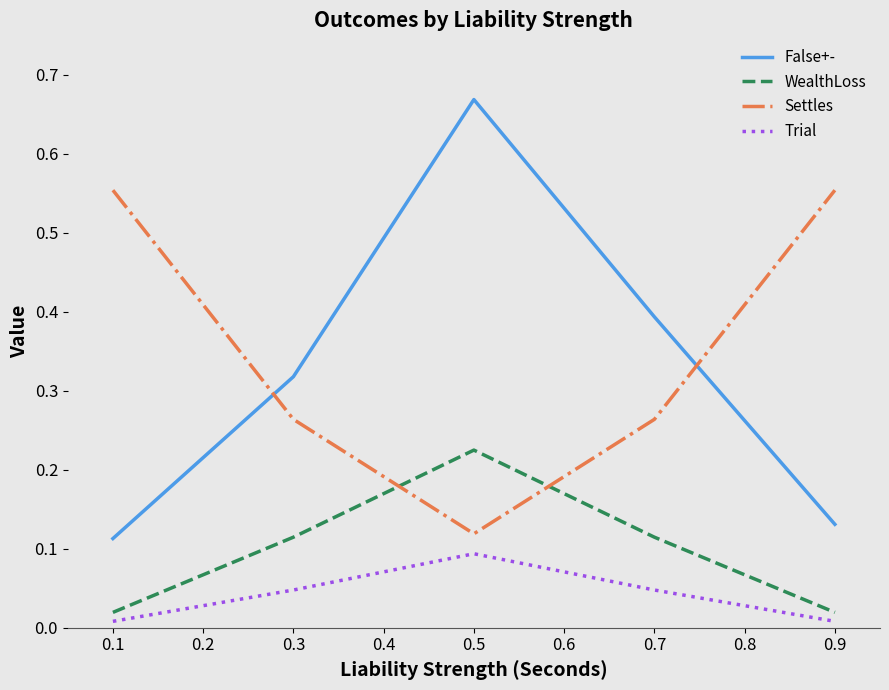

True or false: Trial and False+- cross at least once.

False